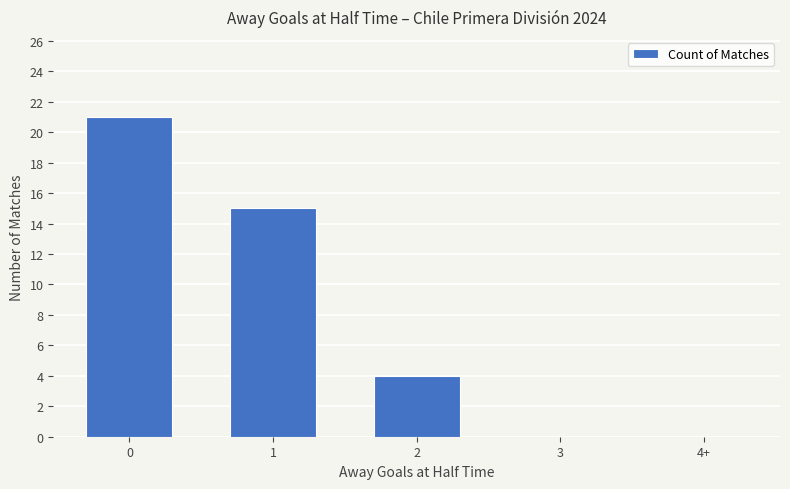

What is the change in value from 2 to 3?

-4